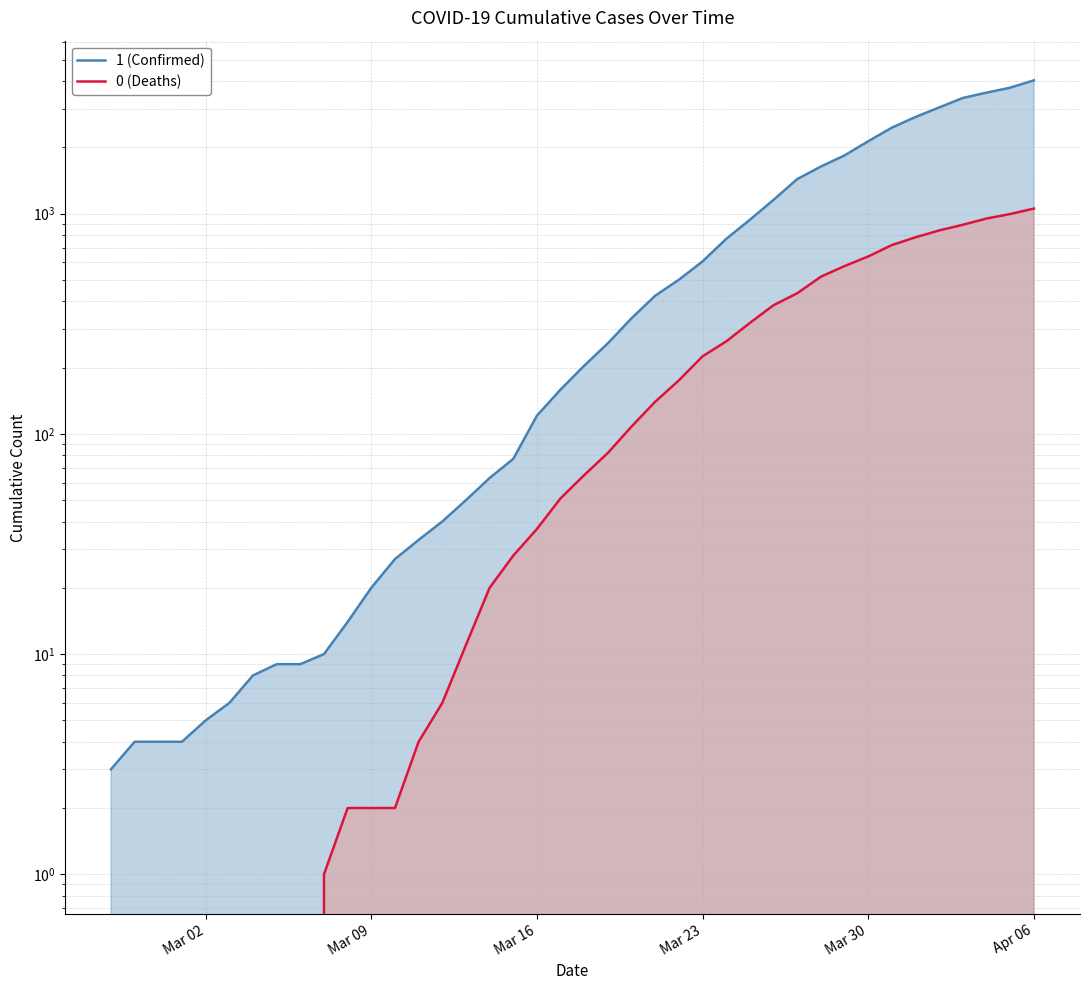

What is the difference between the maximum and minimum values in the 1 (Confirmed) series?

4025